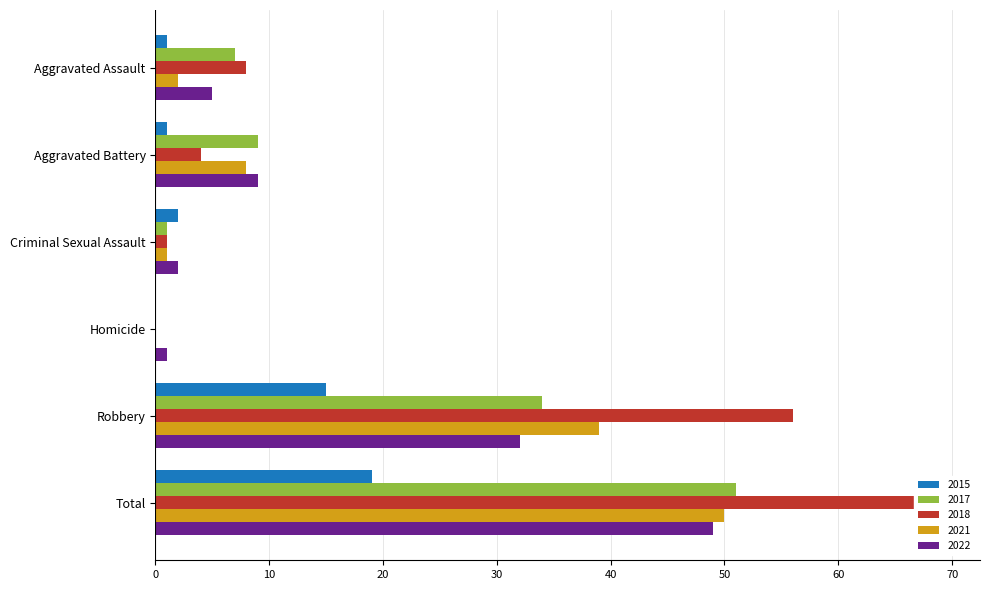

Which series changed the most between Criminal Sexual Assault and Homicide?

2015